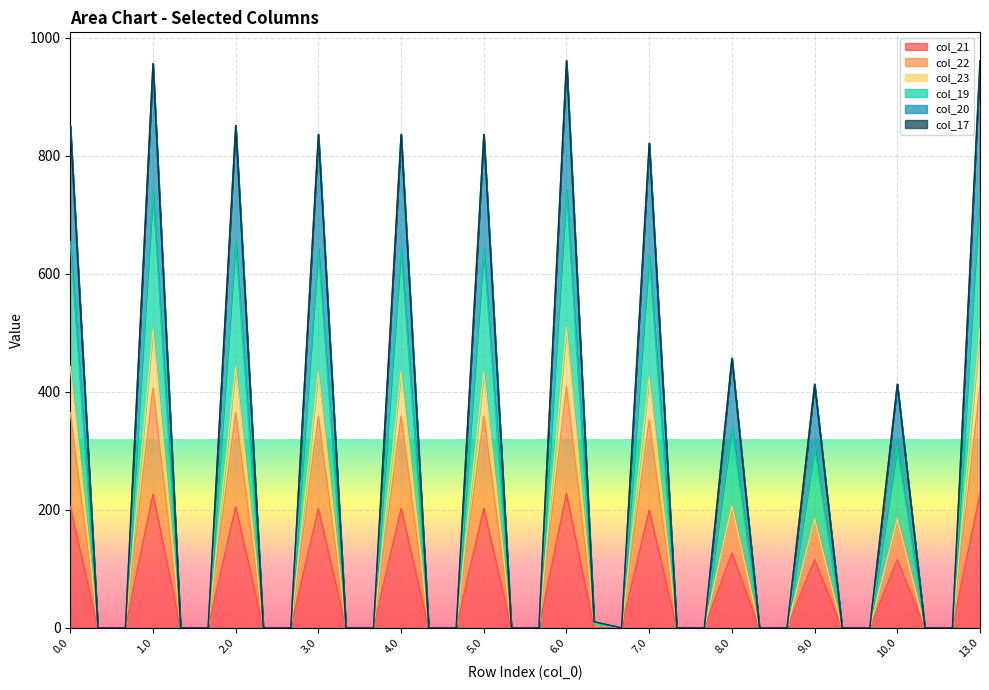

True or false: col_19 and col_22 cross at least once.

False